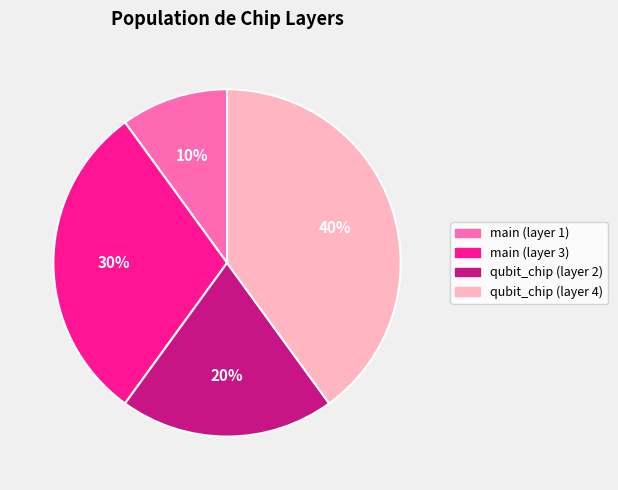

True or false: main (layer 3) accounts for 38% of the total.

False